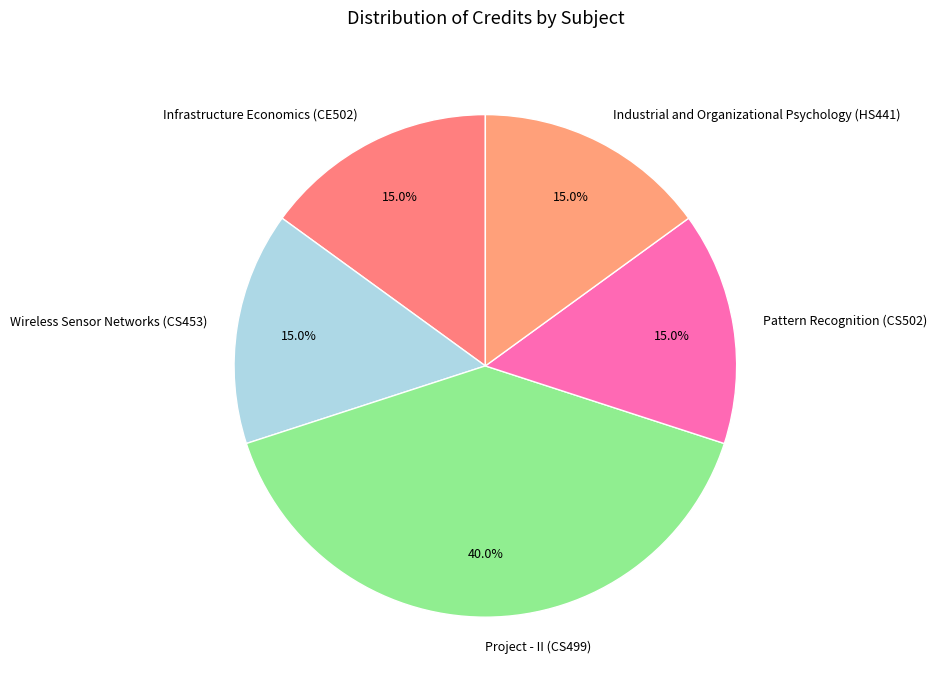

Is there any slice that represents more than half of the pie?

No